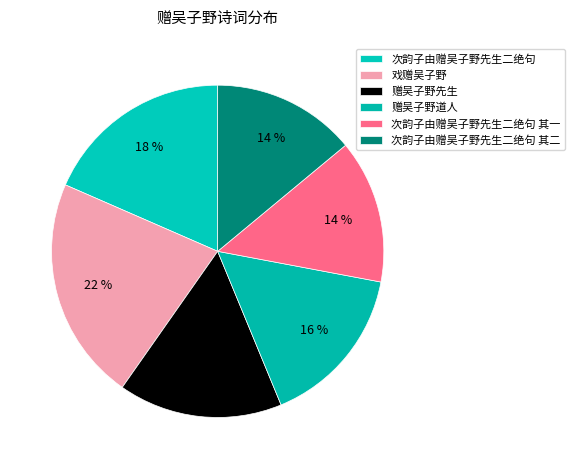

Is there a majority slice in this chart?

No